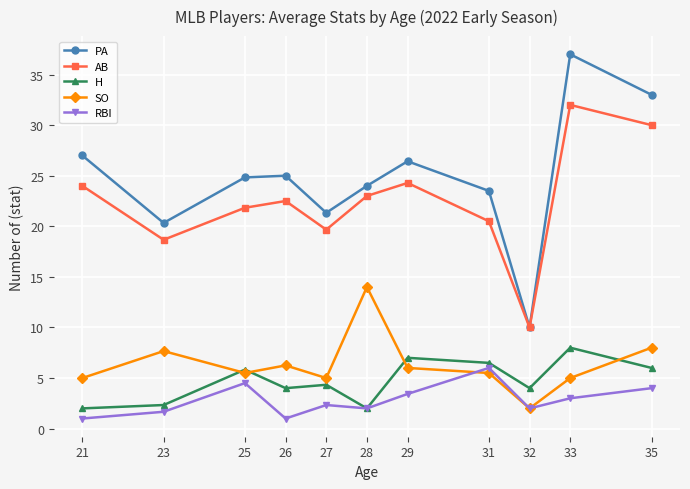

The AB series shows 36.8 at 21. True or false?

False